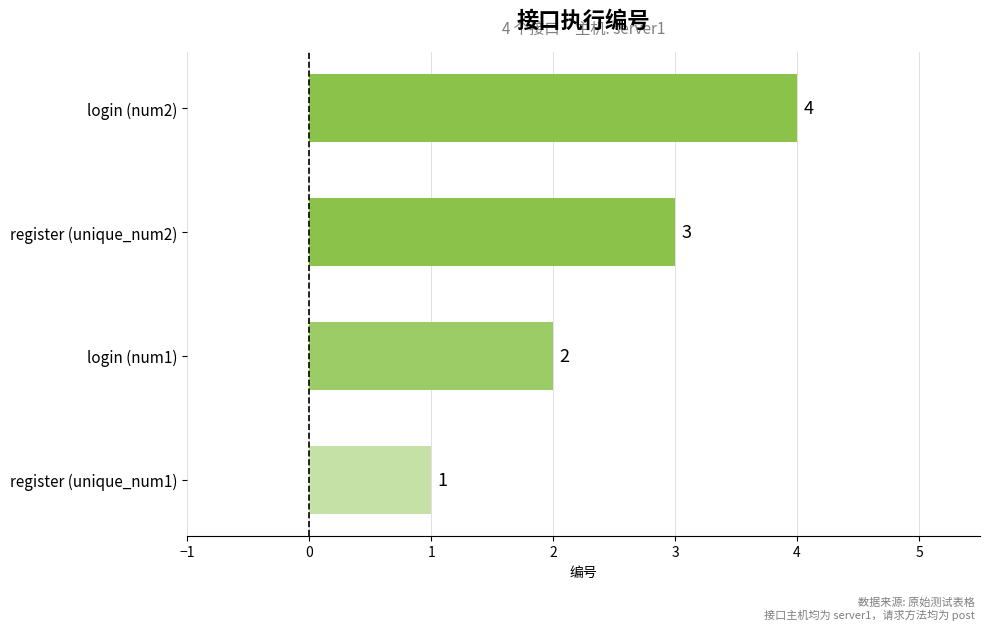

Which category has the highest value across all series?

login (num2)